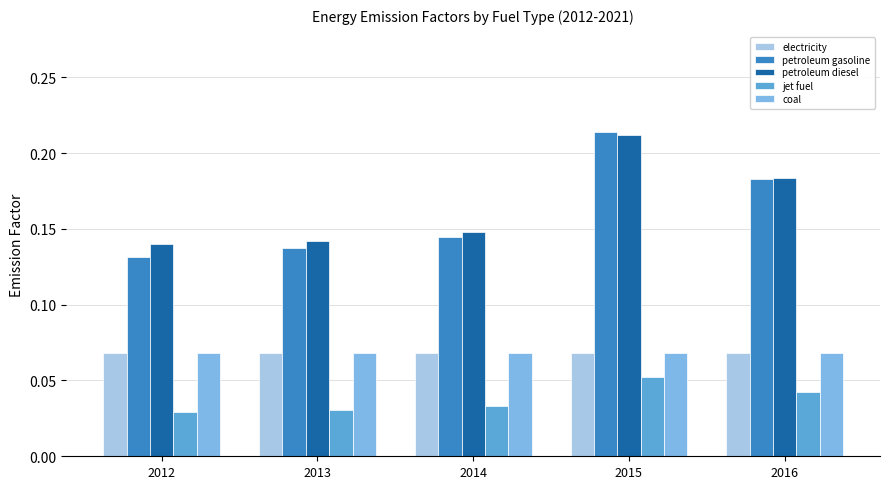

True or false: petroleum diesel has a value of 0.0 at 2015.

False